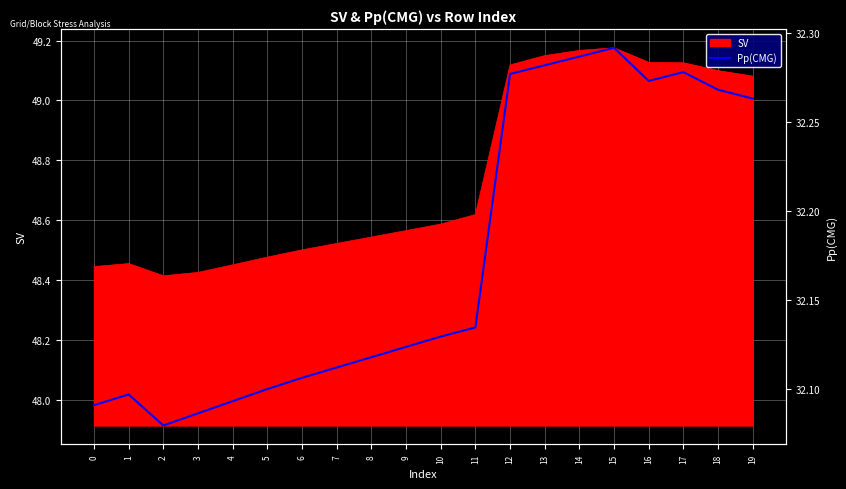

Is it true that the value at 19 is 32.3?

True